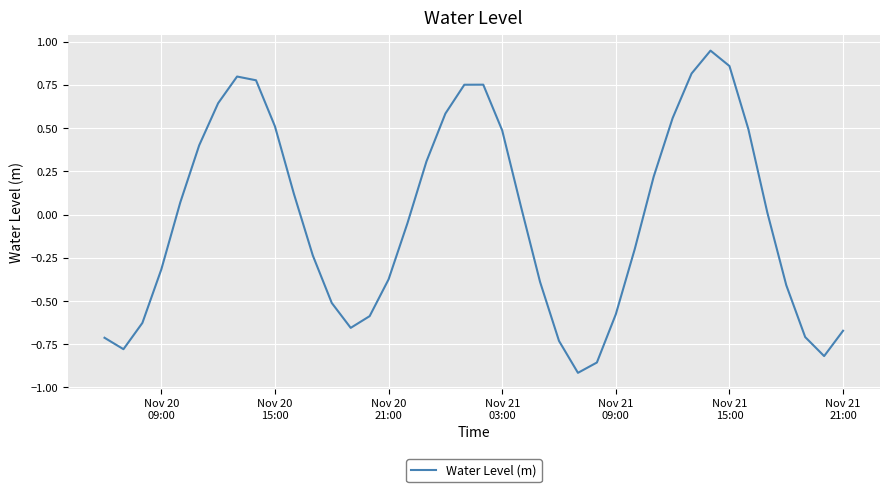

What is the difference between the maximum and minimum values?

1.9